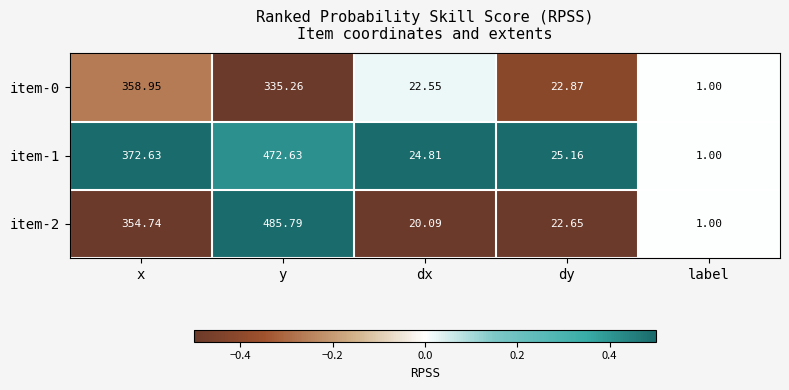

Rank the series by their maximum value, from lowest to highest.

item-0, item-1, item-2